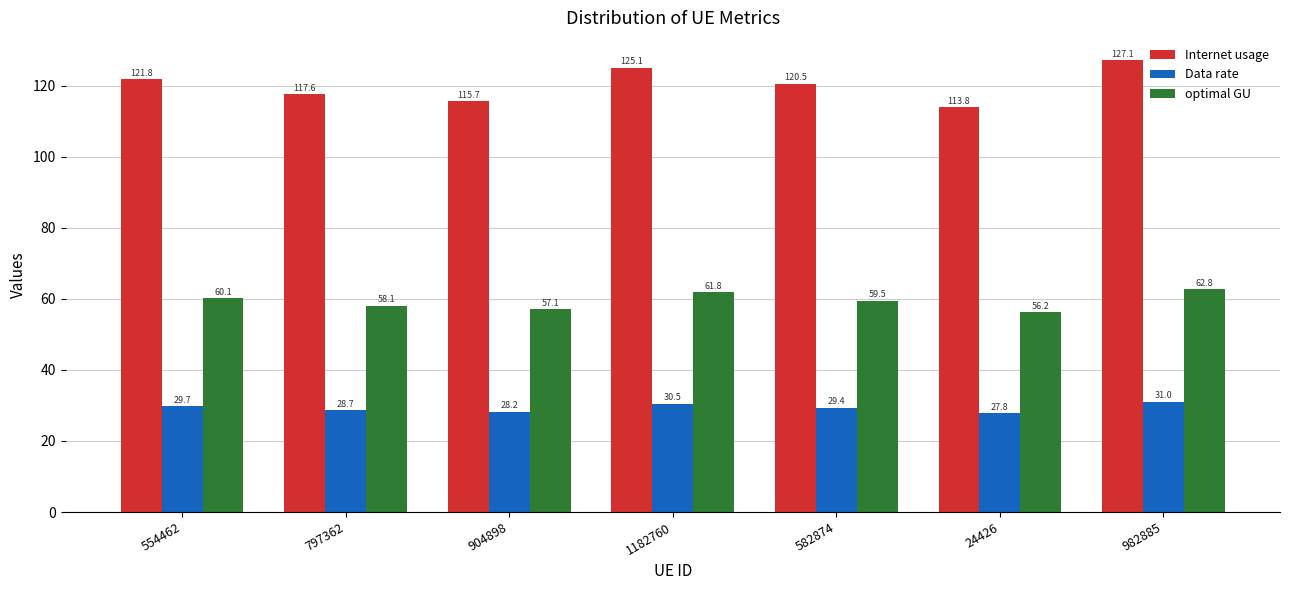

What is the total value across all series at 24426?

197.9